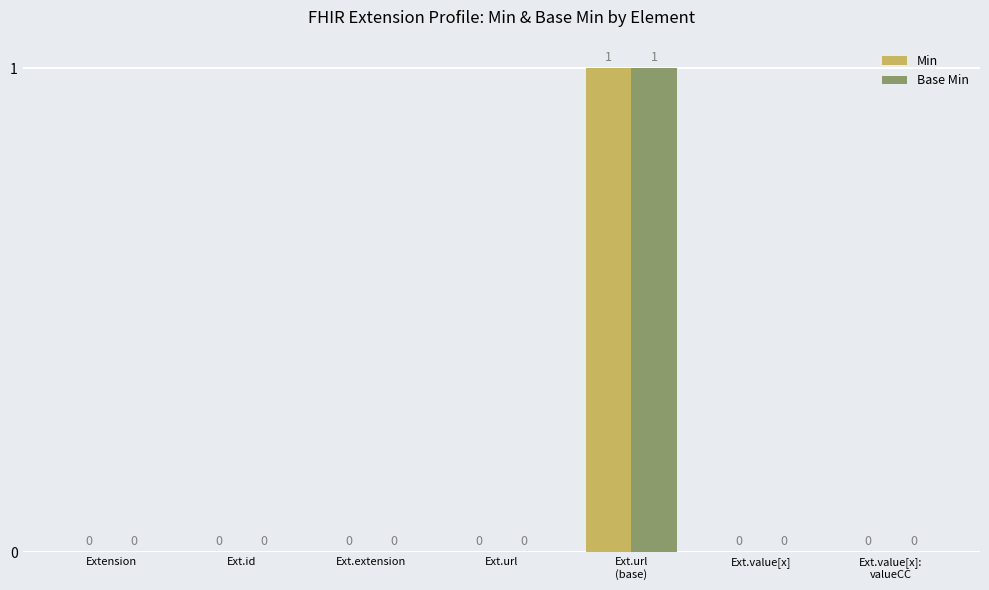

True or false: Base Min has a value of 0 at Extension.

True